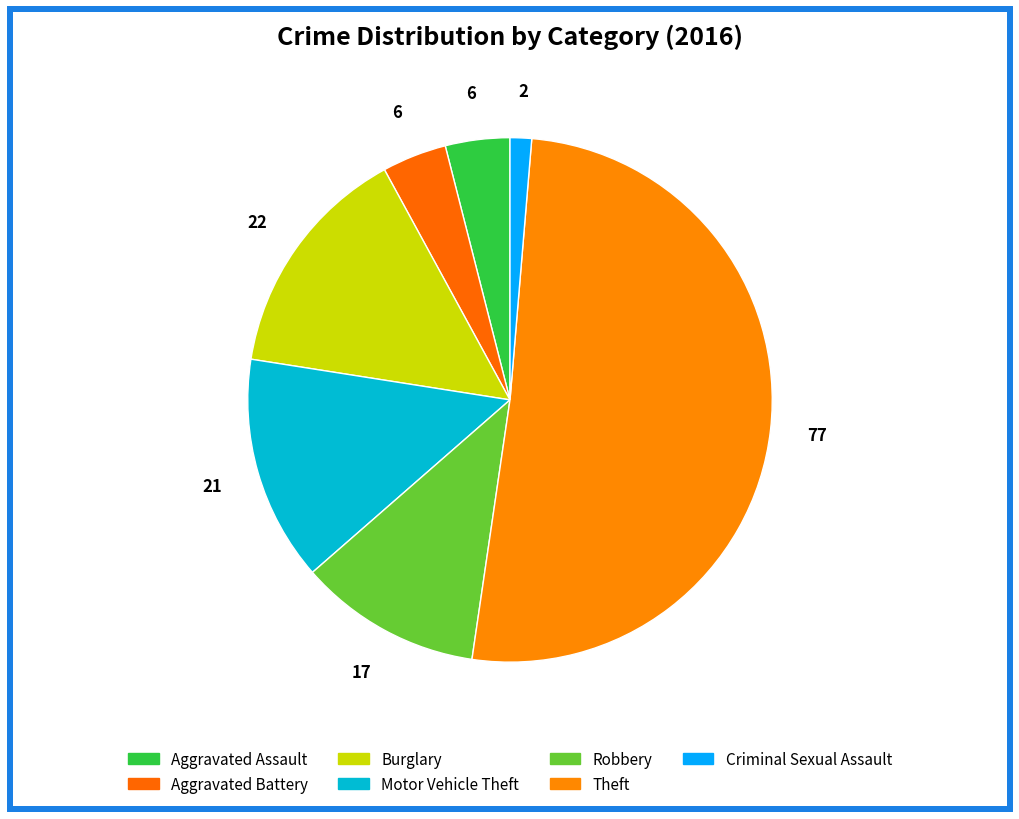

To the nearest percent, what portion does Theft represent?

51%